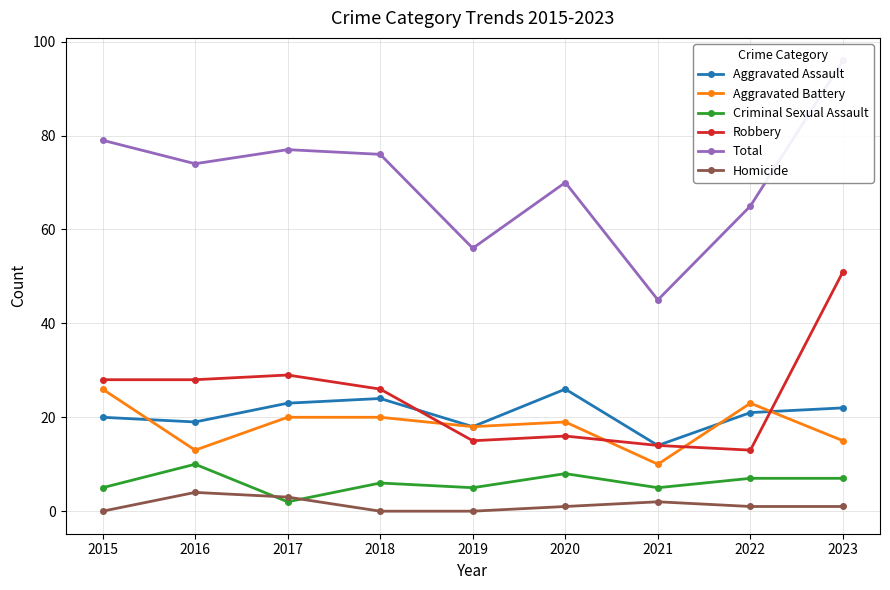

Which has a higher value, 2022 or 2020?

2020